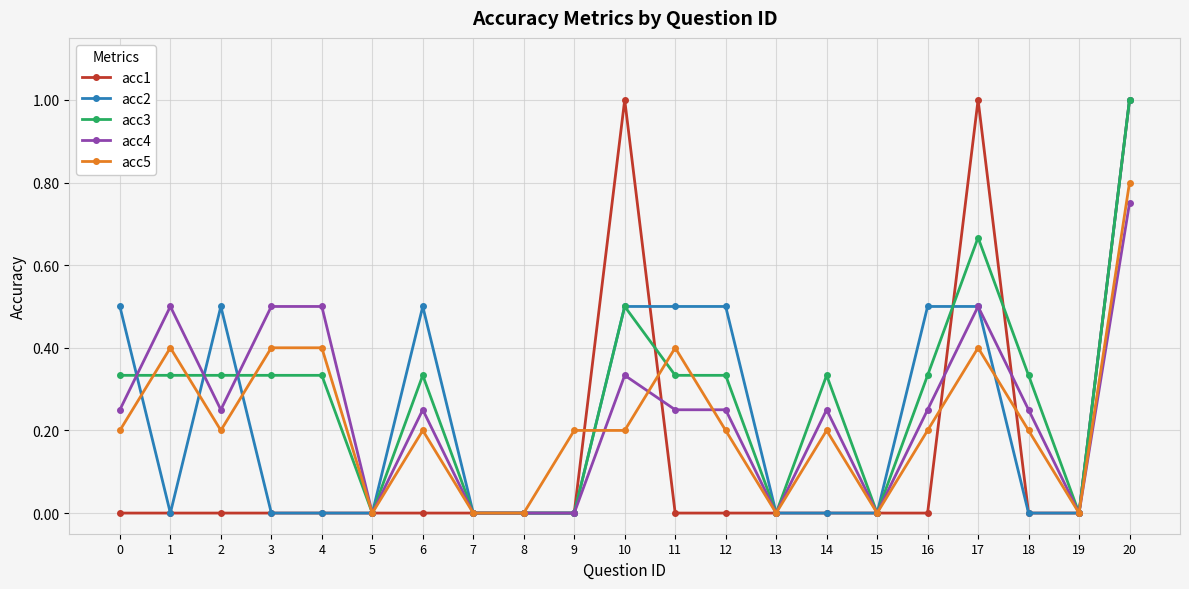

Where is the first local minimum for acc5?

2